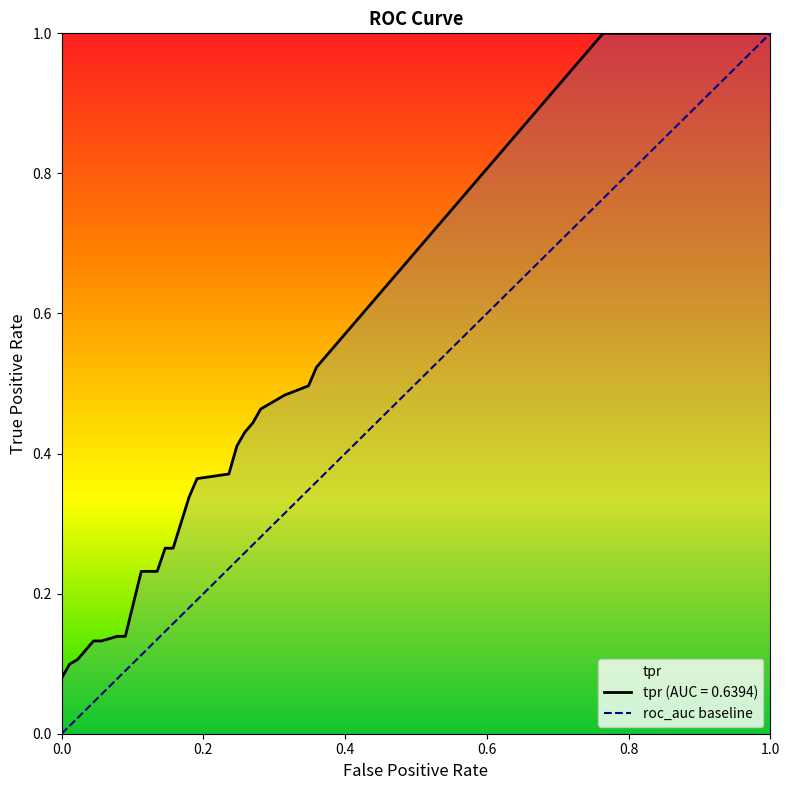

Is it true that the value at 0.0 is 0?

False